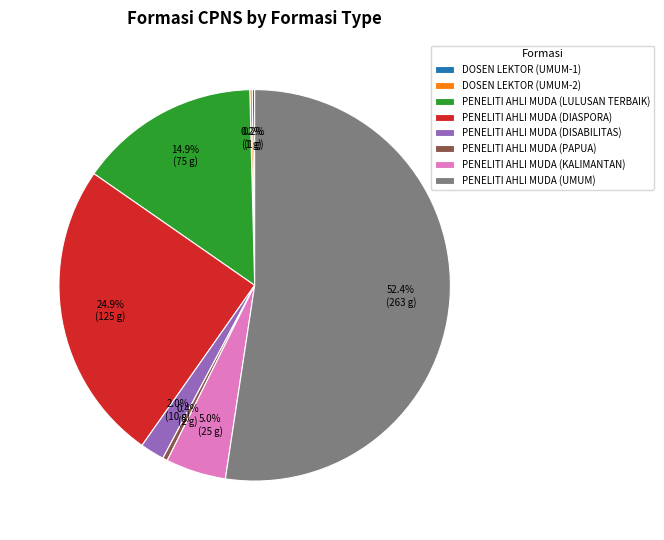

Which slice is the largest?

PENELITI AHLI MUDA (UMUM)